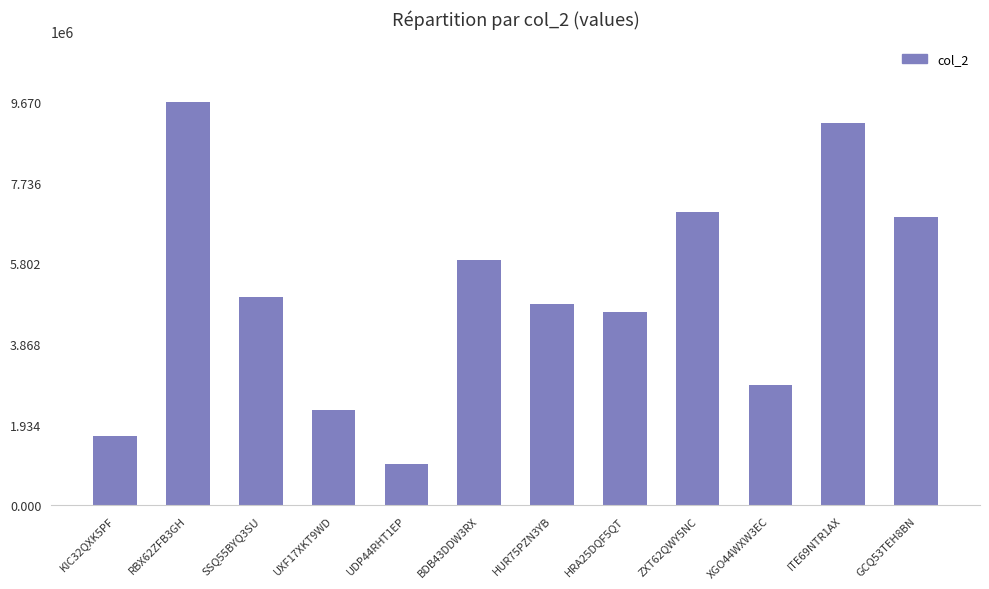

How many bars are there in total?

12